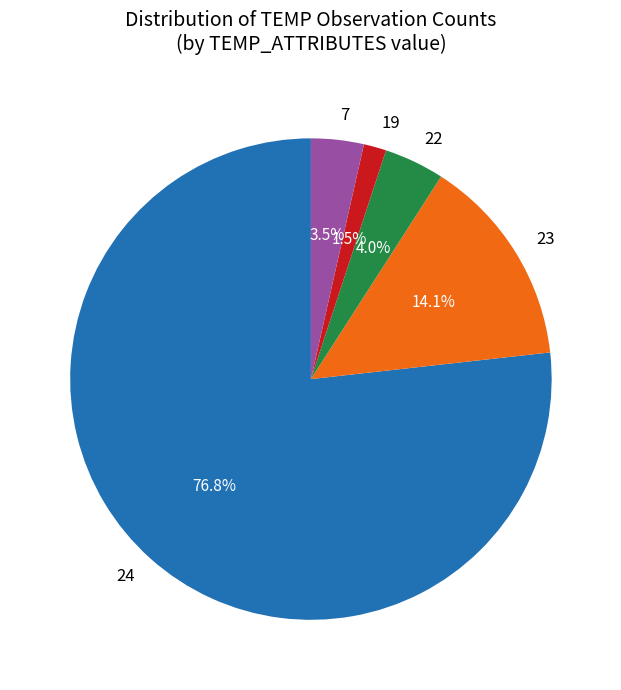

Does 7 account for over 50% of the chart?

No